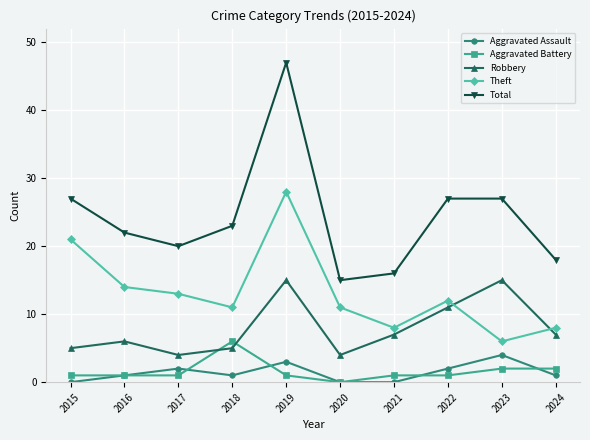

Is it true that Theft equals 13 at 2017?

True